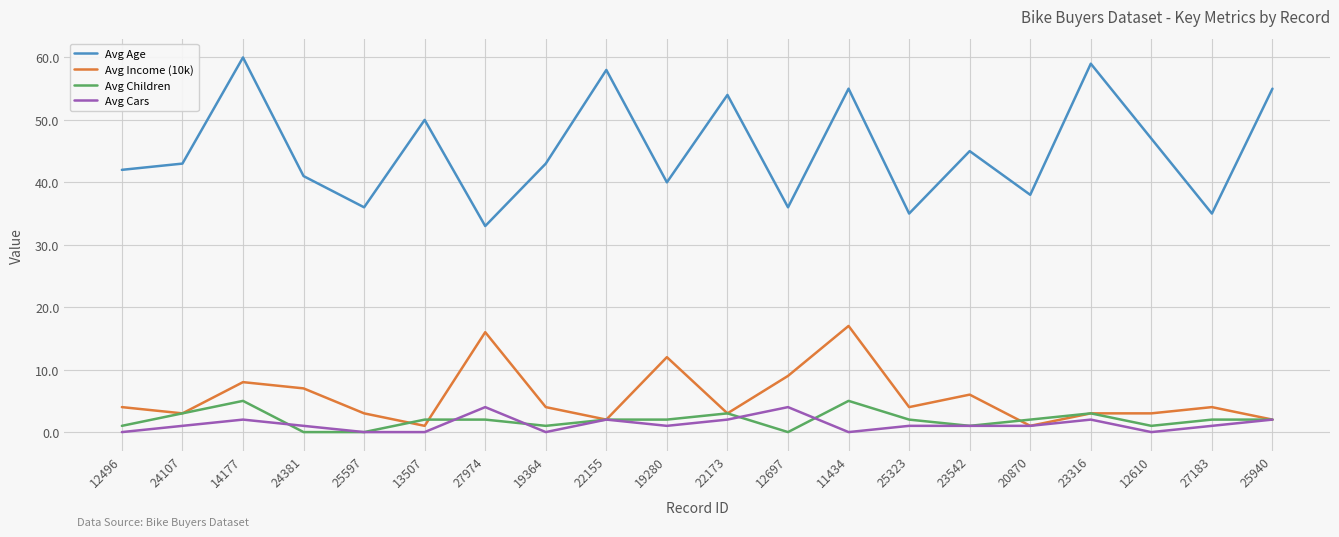

What are all the series names shown in the legend?

Avg Age, Avg Income (10k), Avg Children, Avg Cars